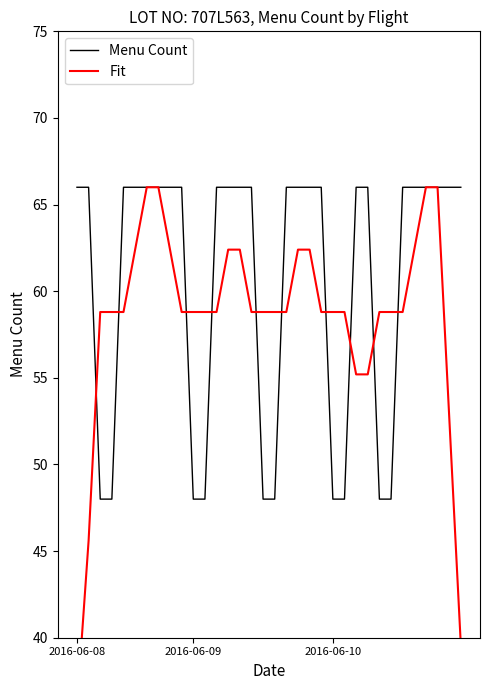

Which series has the largest range (max minus min)?

Fit